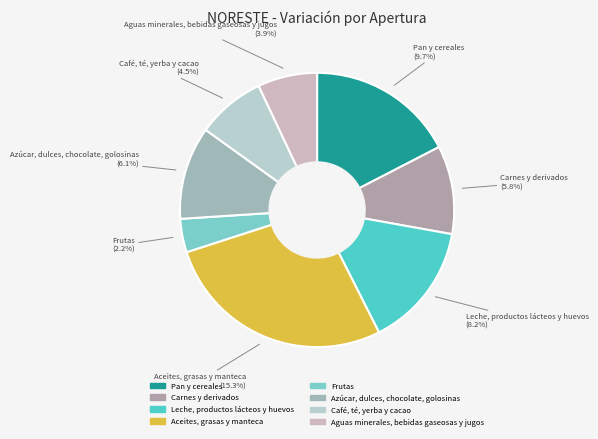

To the nearest percent, what is the combined percentage of Aceites, grasas y manteca and Frutas?

31%